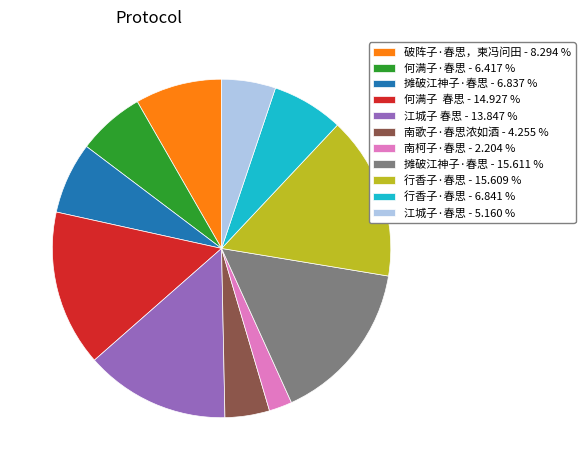

Does any single category account for the majority?

No